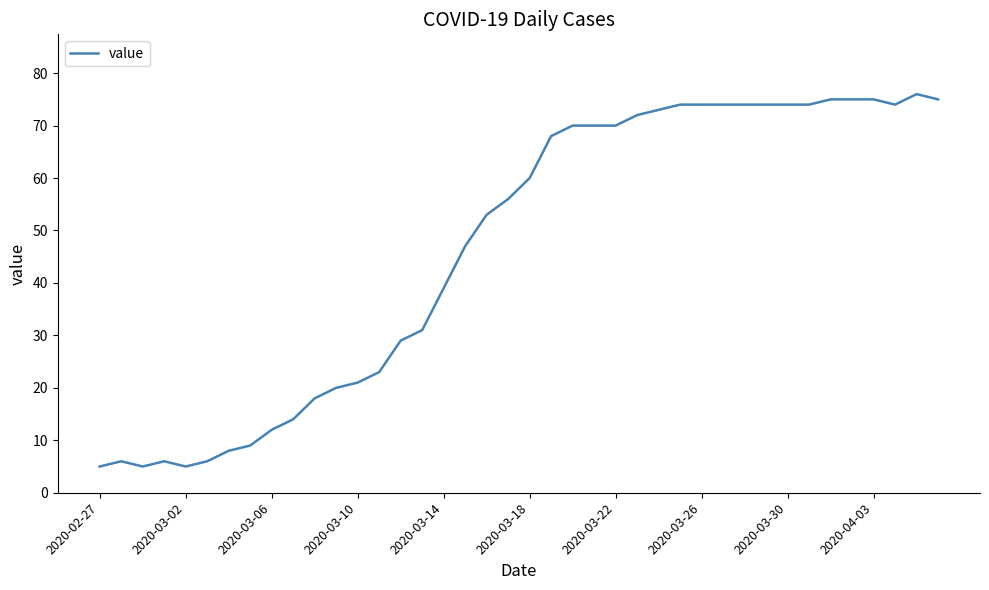

What is the greatest value displayed?

76